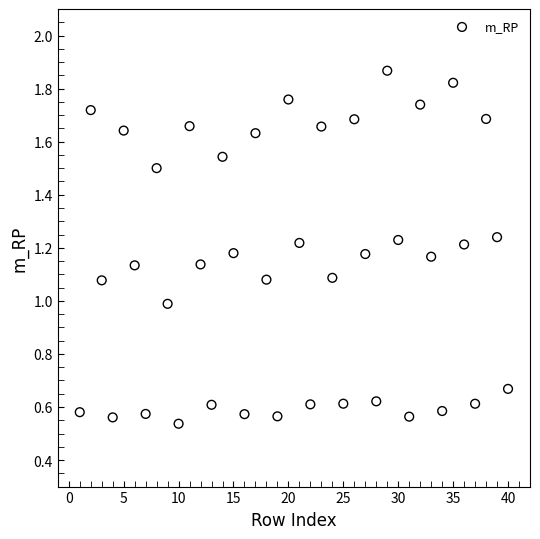

What is the range of Y values (max minus min)?

1.3